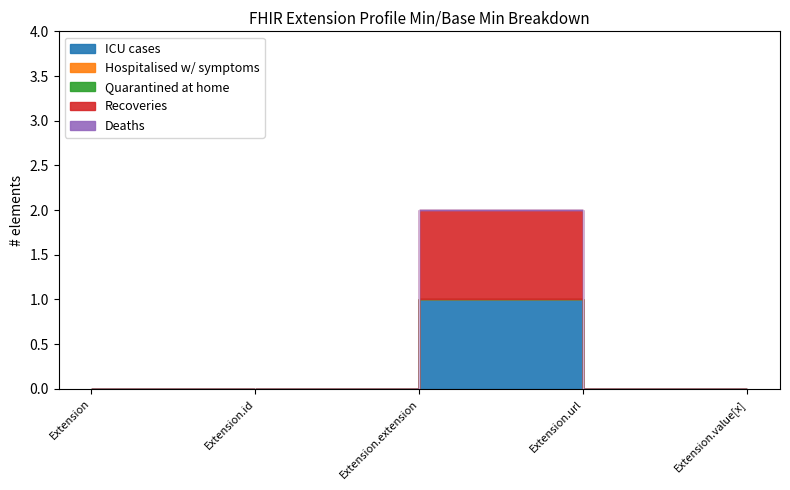

The ICU cases series shows 0 at Extension.value[x]. True or false?

True